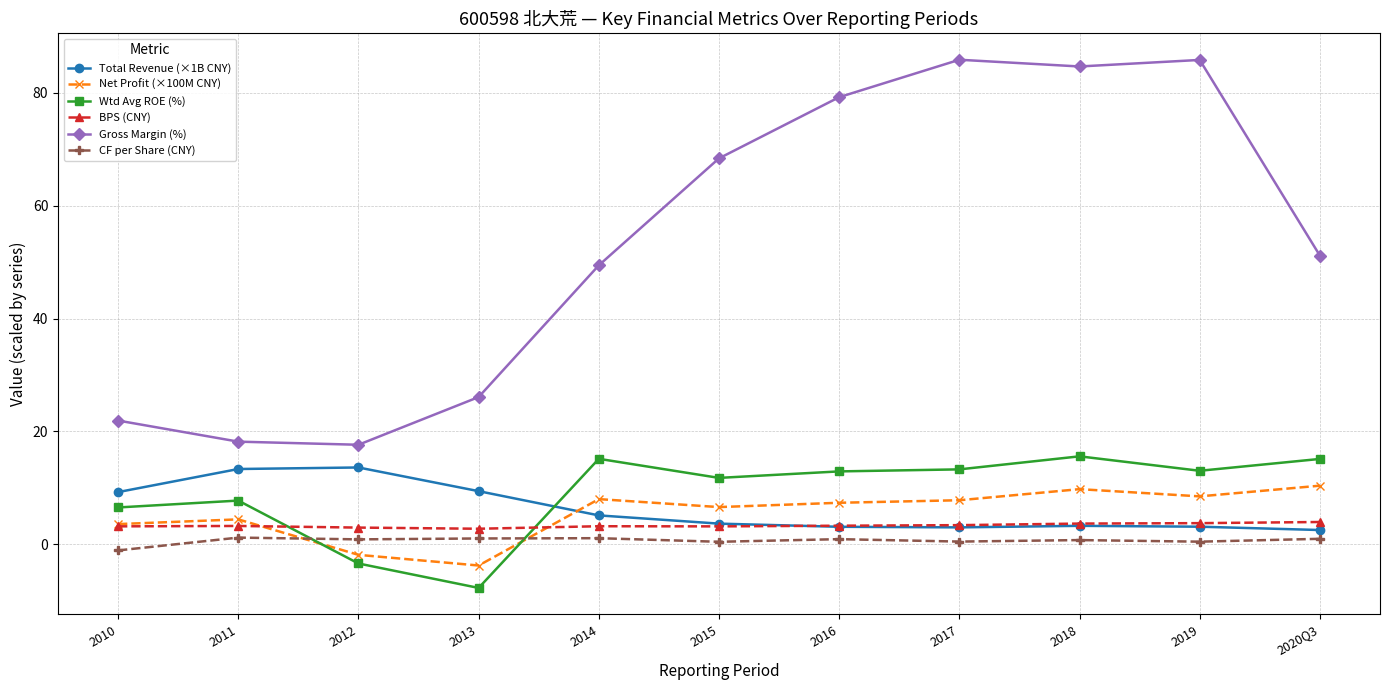

How many values in CF per Share (CNY) are above zero?

10